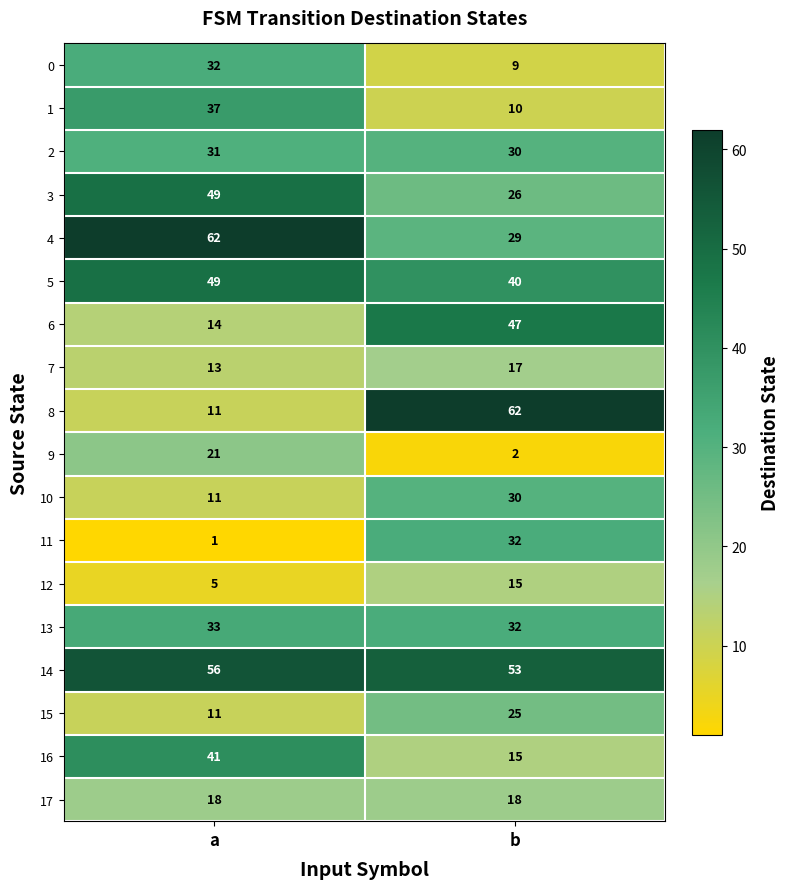

The value of 2 at b is 30. True or false?

True